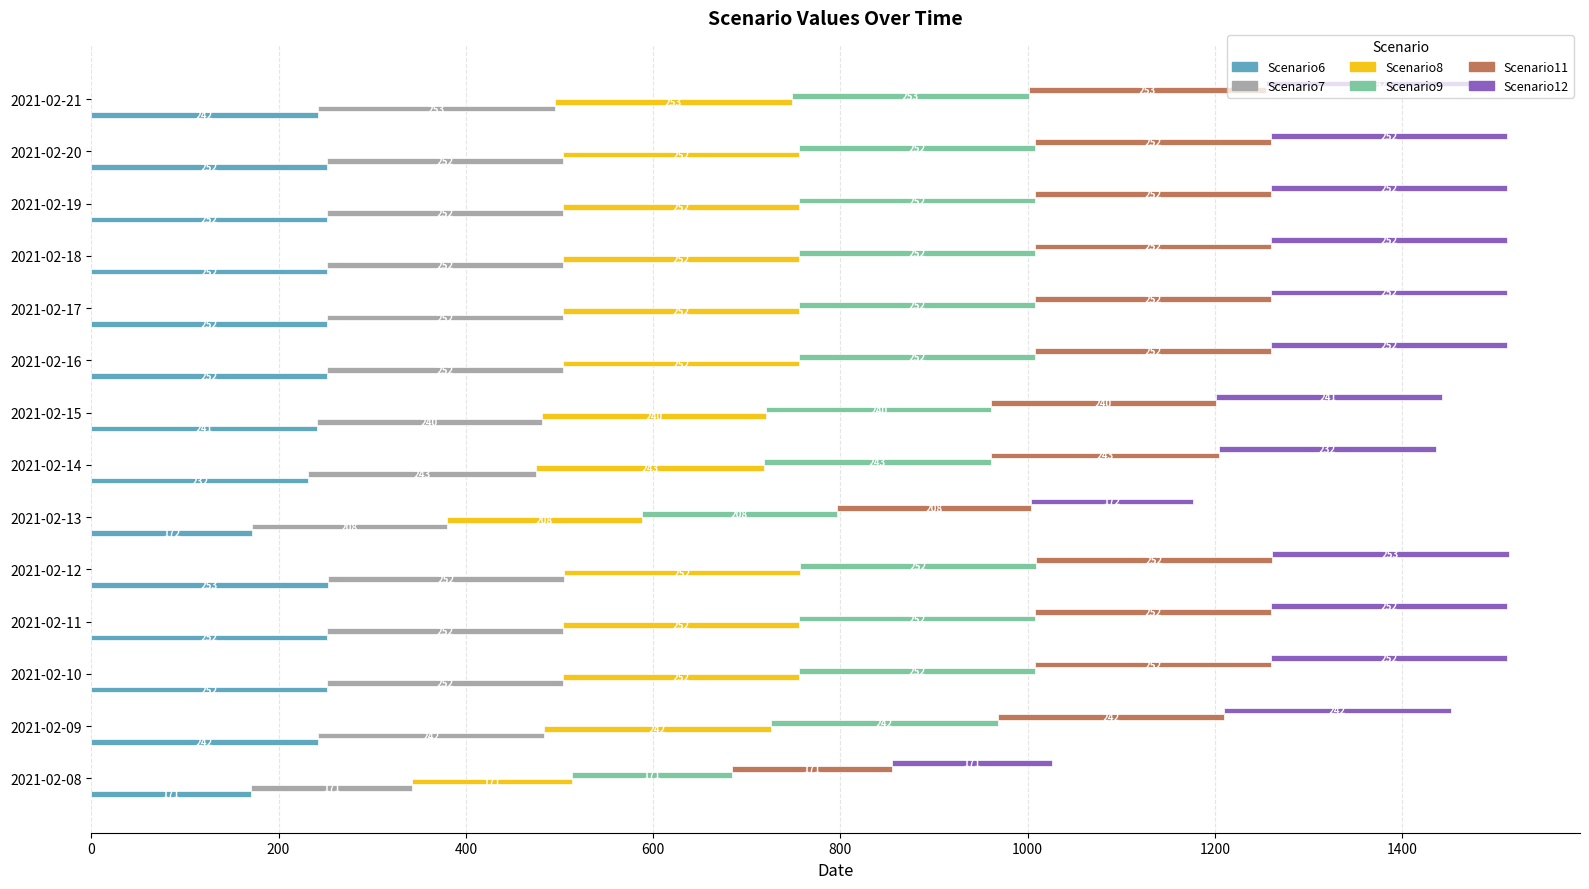

Where does the Scenario11 series first go above 252?

2021-02-21